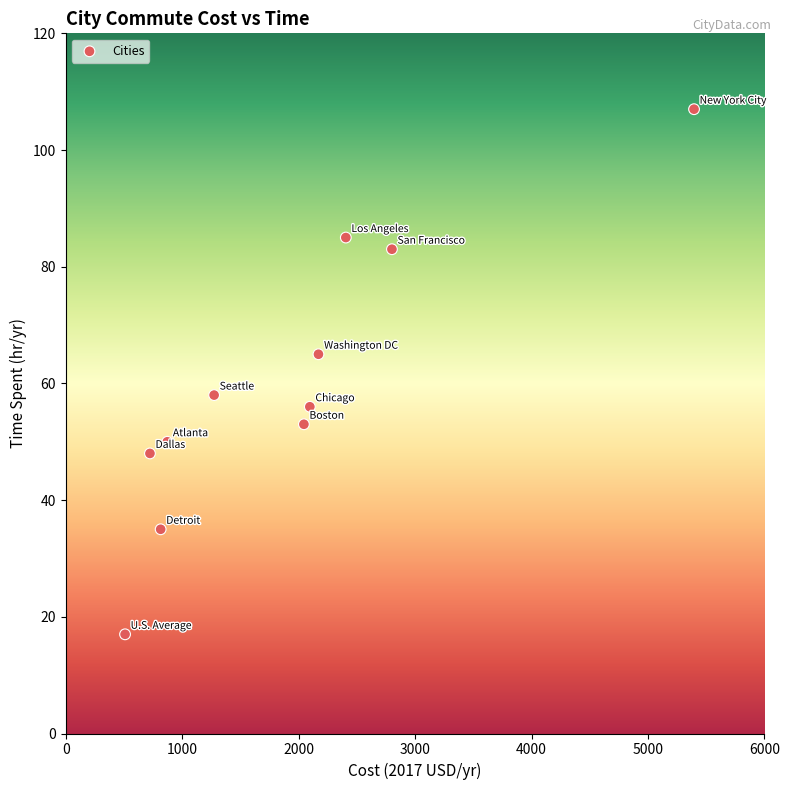

What is the average Y value?

60